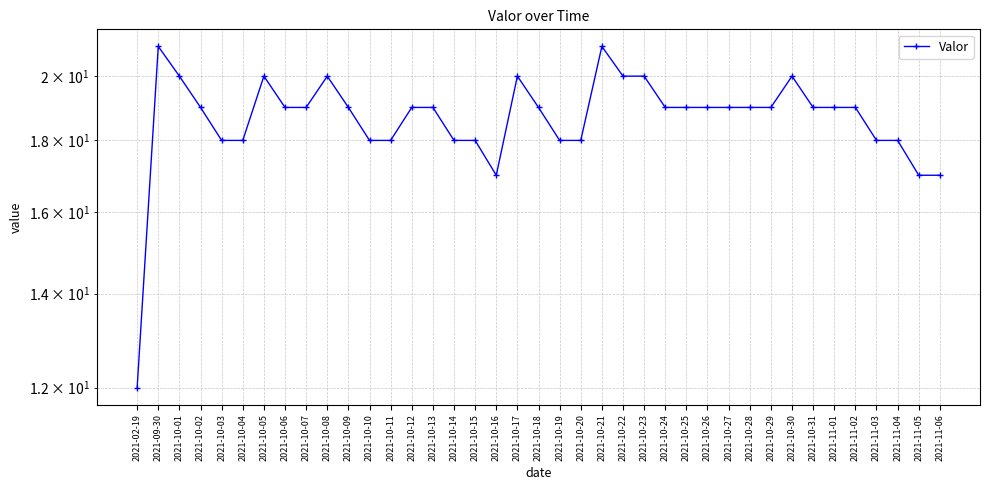

True or false: the data shows 4 at 2021-10-13.

False